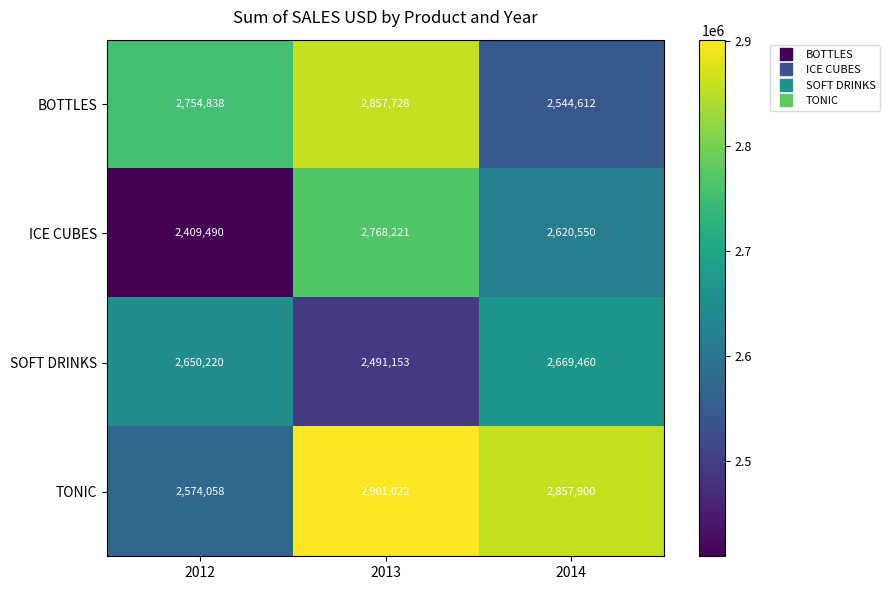

At which label is ICE CUBES closest to 2588855?

2014